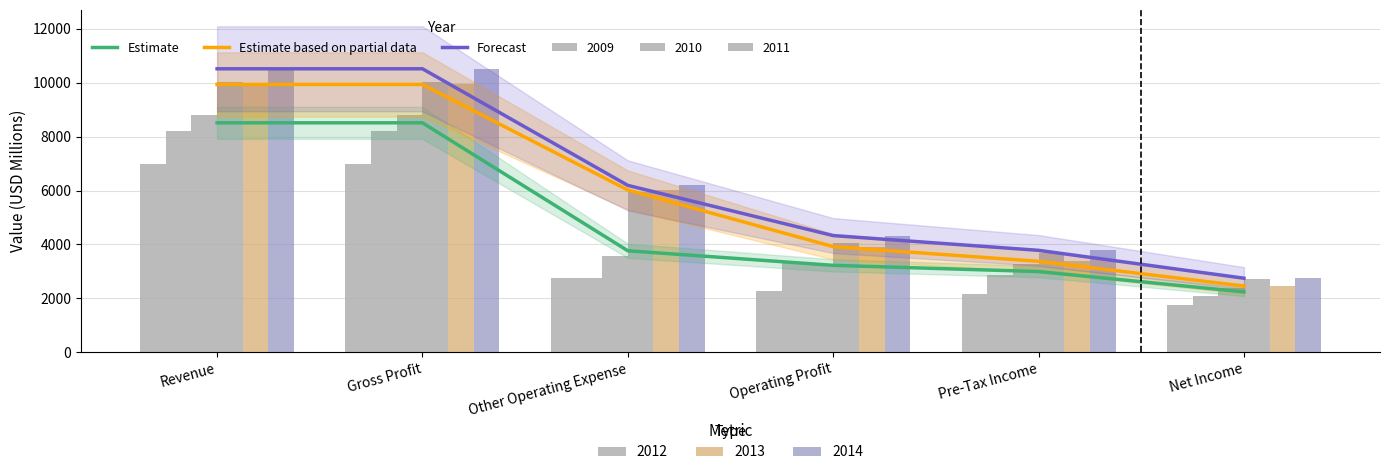

What is the label of the 6th bar from the right?

Revenue